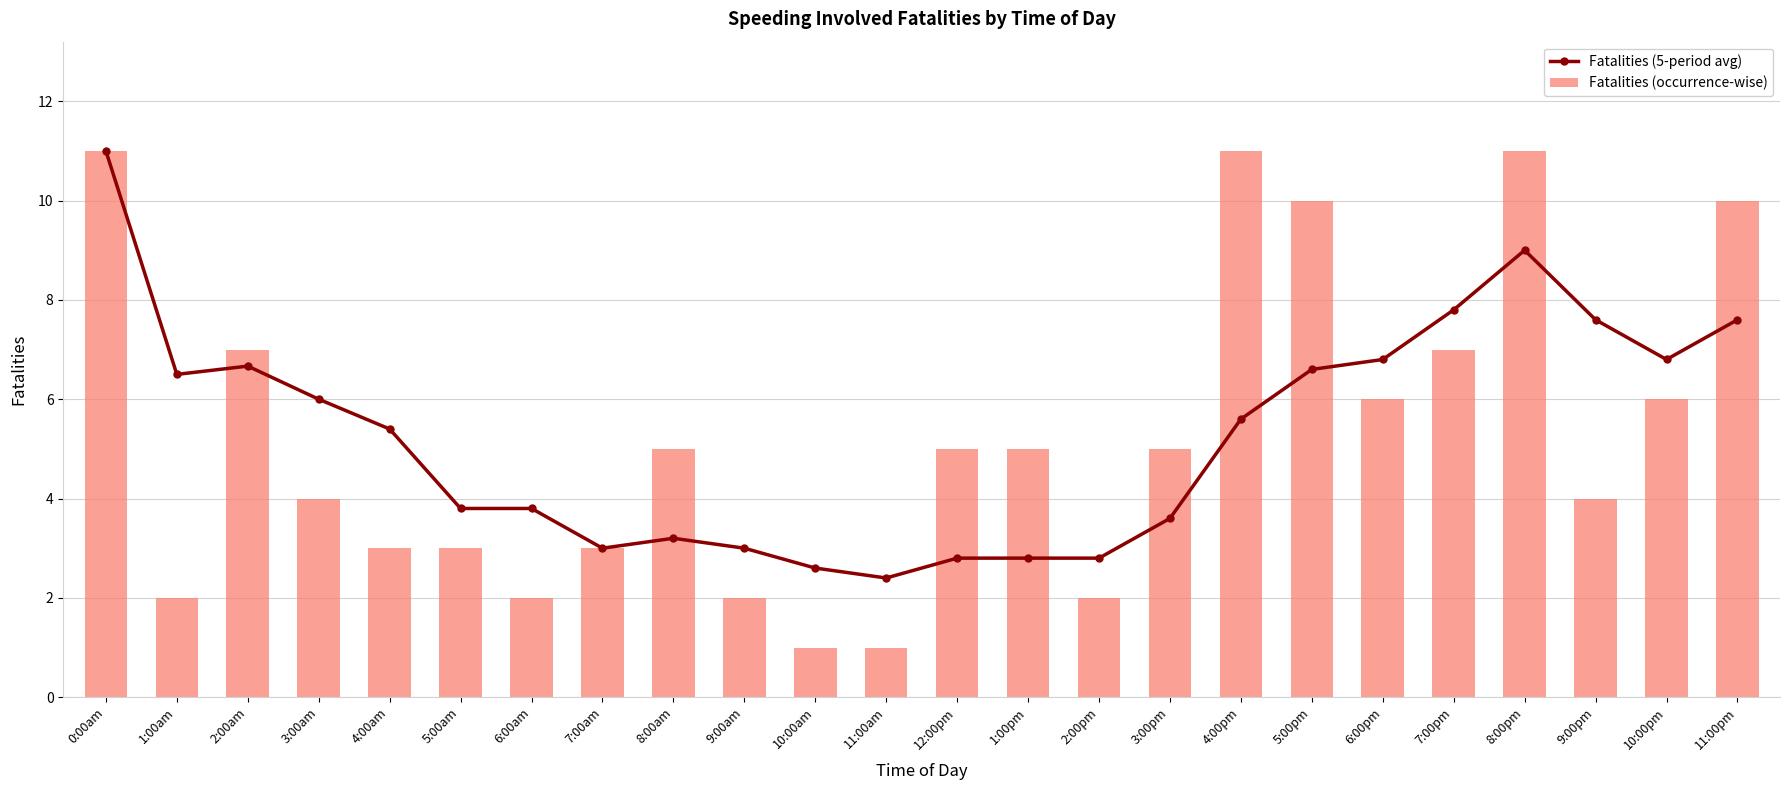

What is the label of the 7th bar from the right?

5:00pm